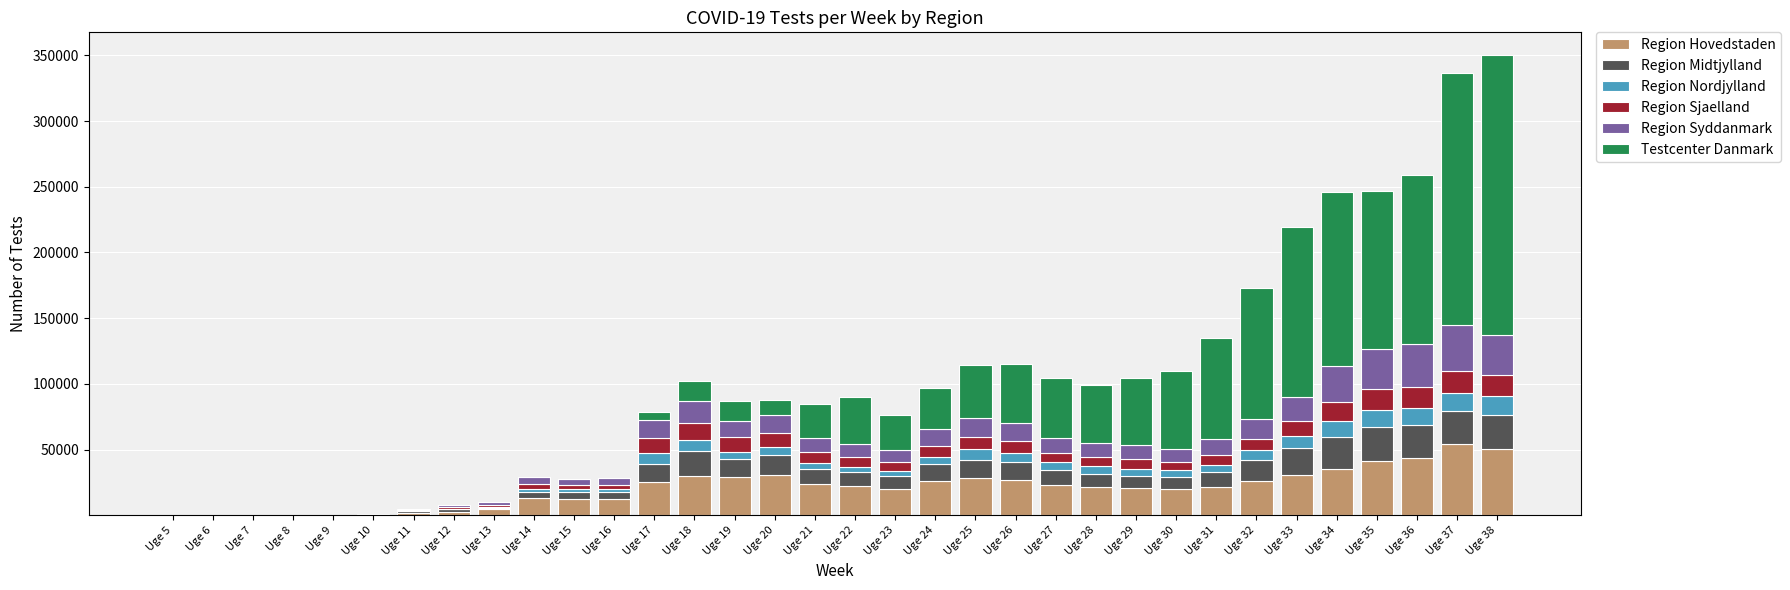

The value of Region Hovedstaden at Uge 25 is 11328. True or false?

False